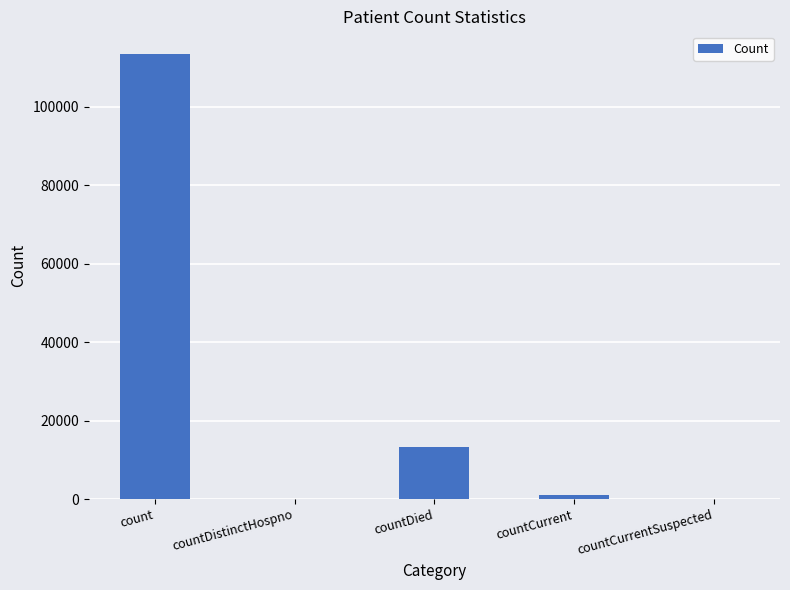

Reading left to right, extract all data points from this chart.

count=113529	countDistinctHospno=0	countDied=13220	countCurrent=1031	countCurrentSuspected=0